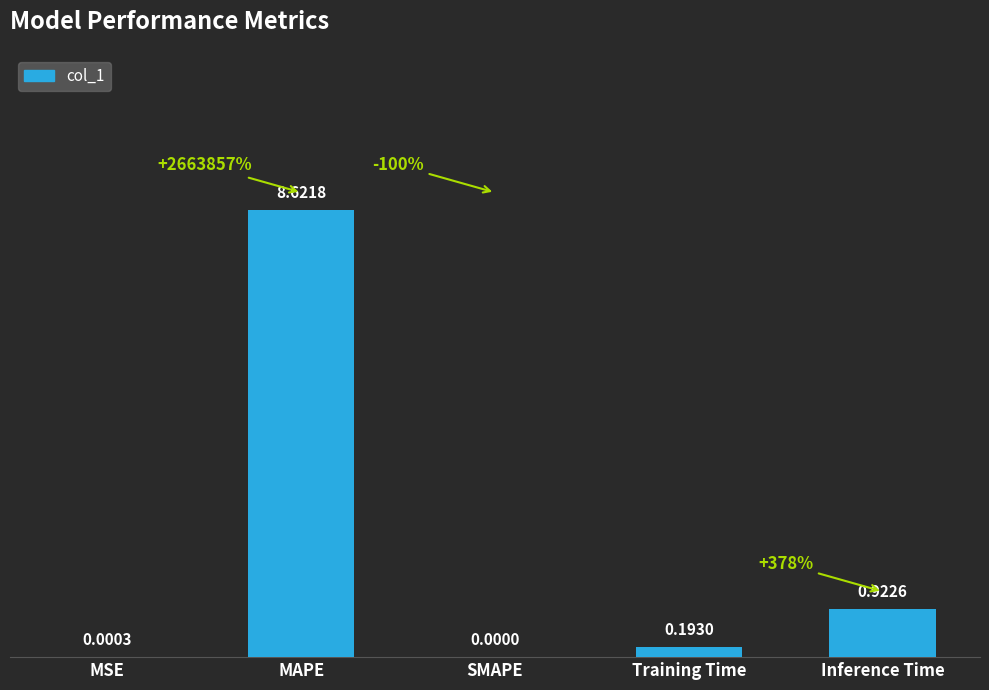

What value does the data have at MAPE?

8.6